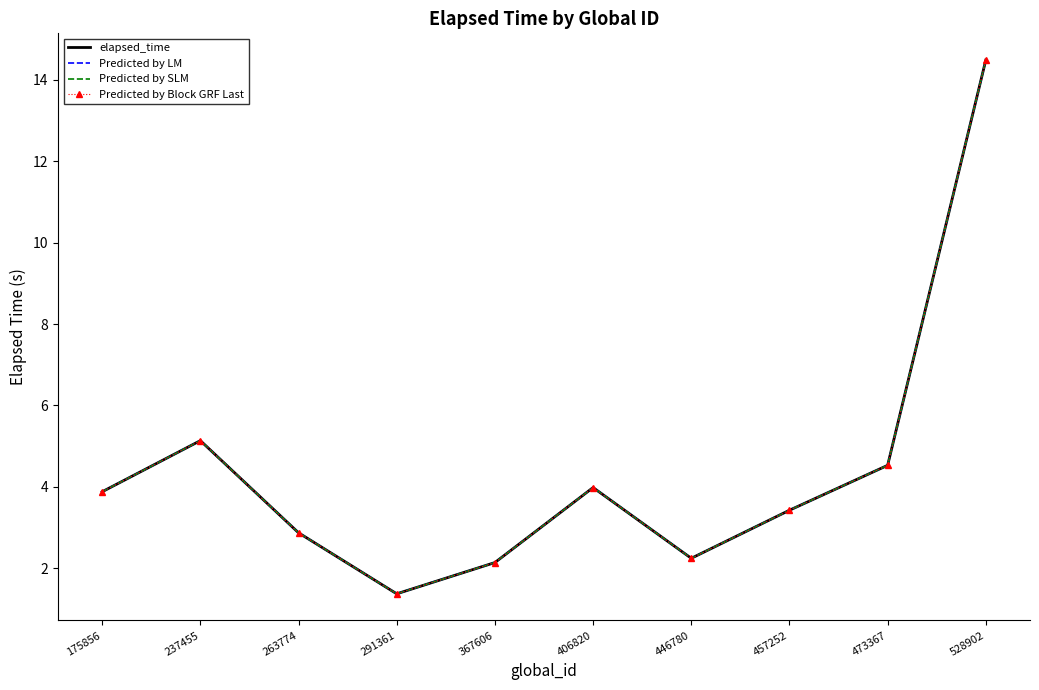

The Predicted by SLM series shows 1.2 at 446780. True or false?

False